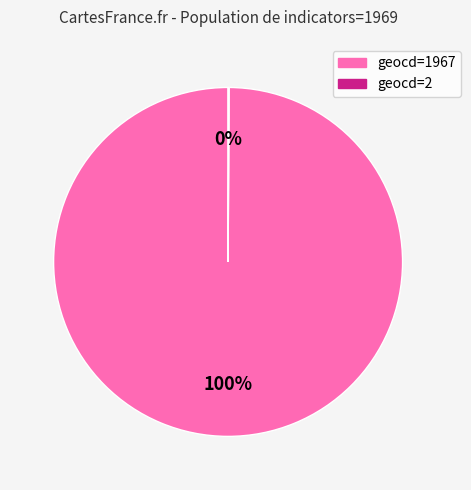

Which category has the biggest portion of the pie?

geocd=1967